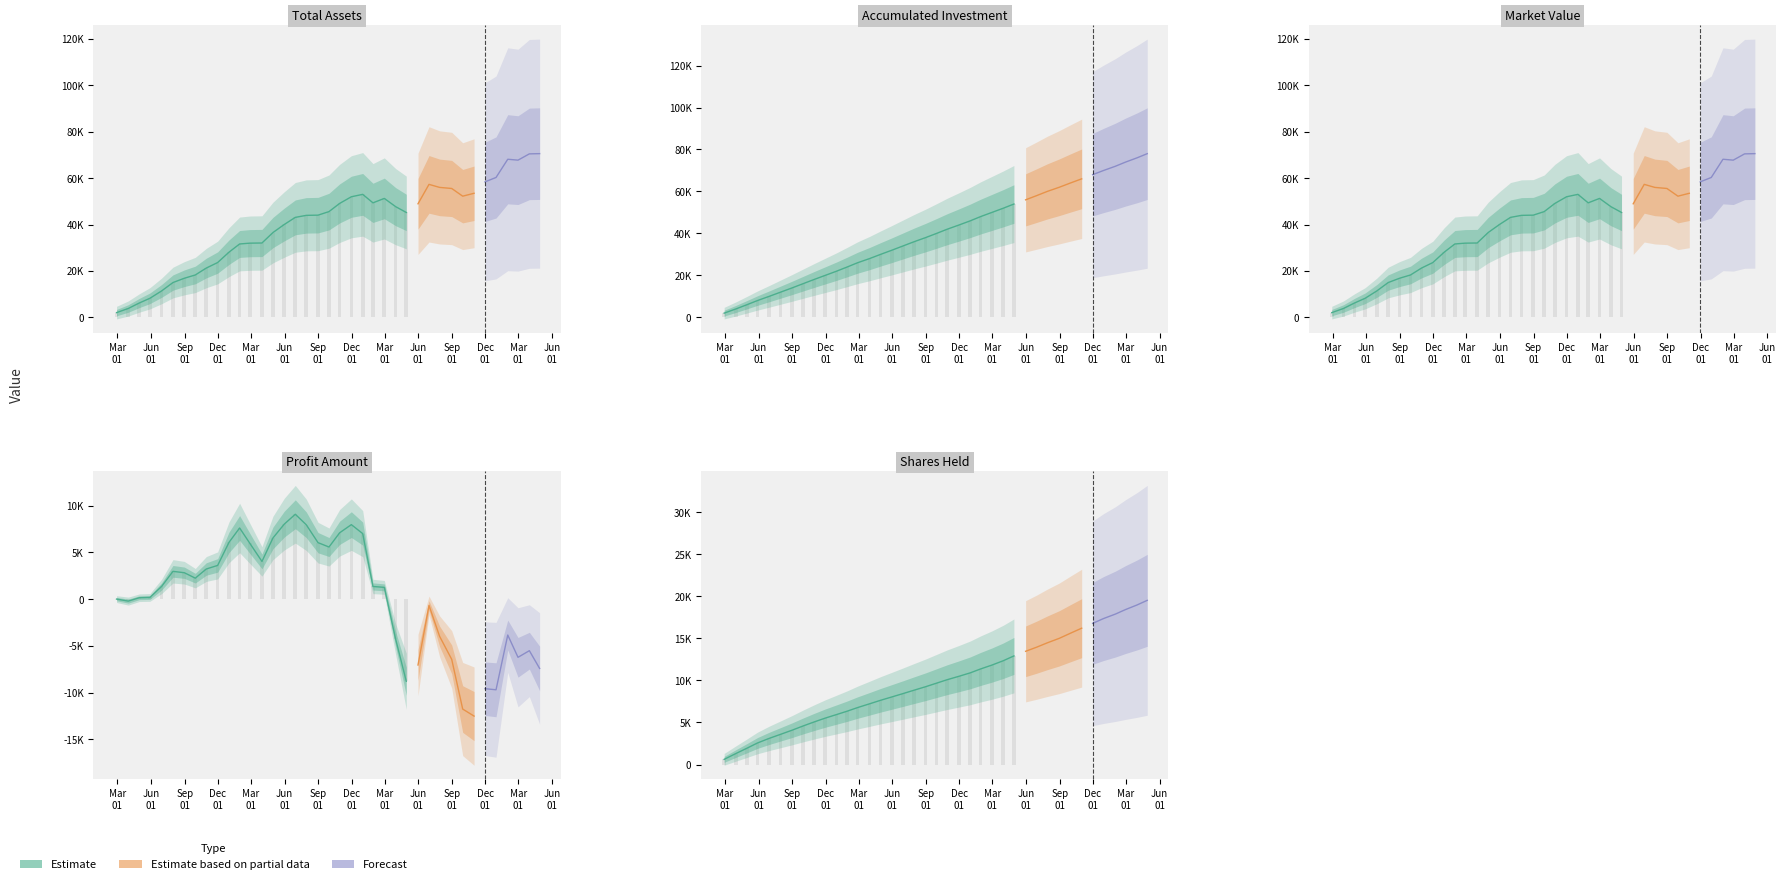

What is the value of the market value bar at the 33rd from the left?

53475.1